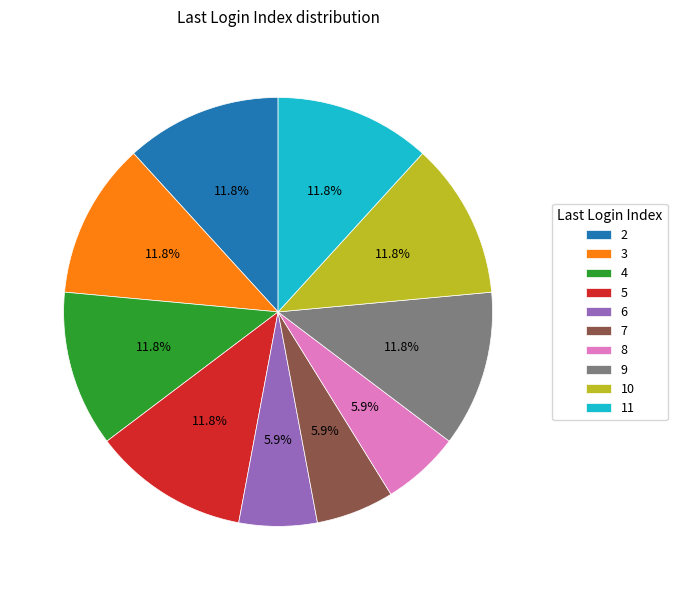

What is the ratio of the value at 4 to the value at 2?

1.0